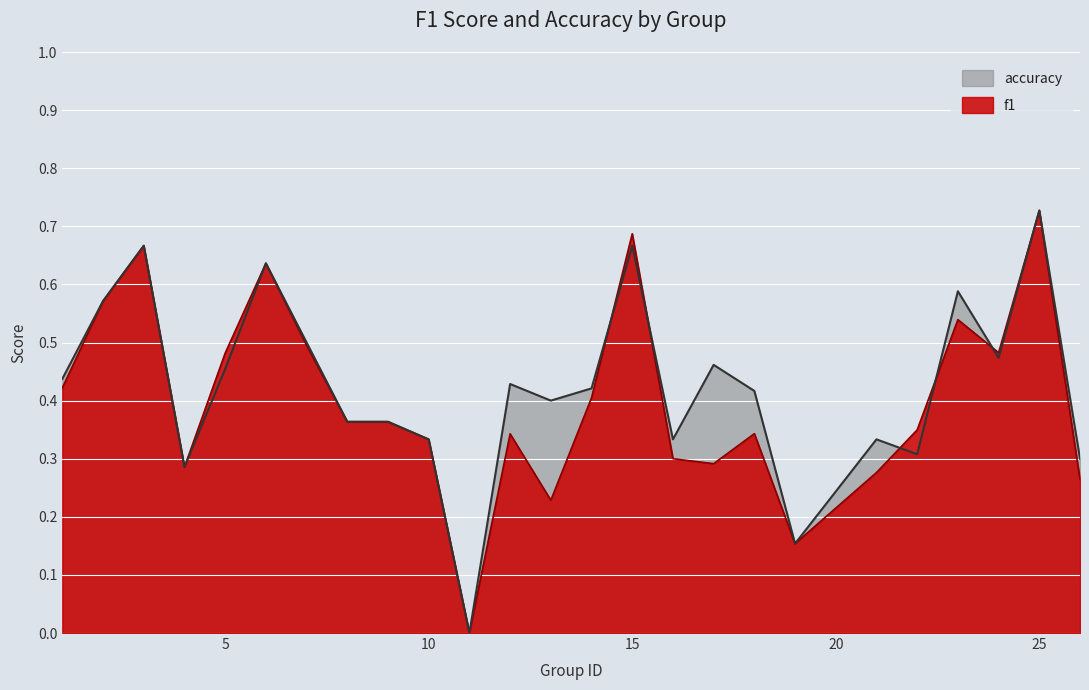

Between which two adjacent categories do accuracy and f1 first intersect?

14 and 15